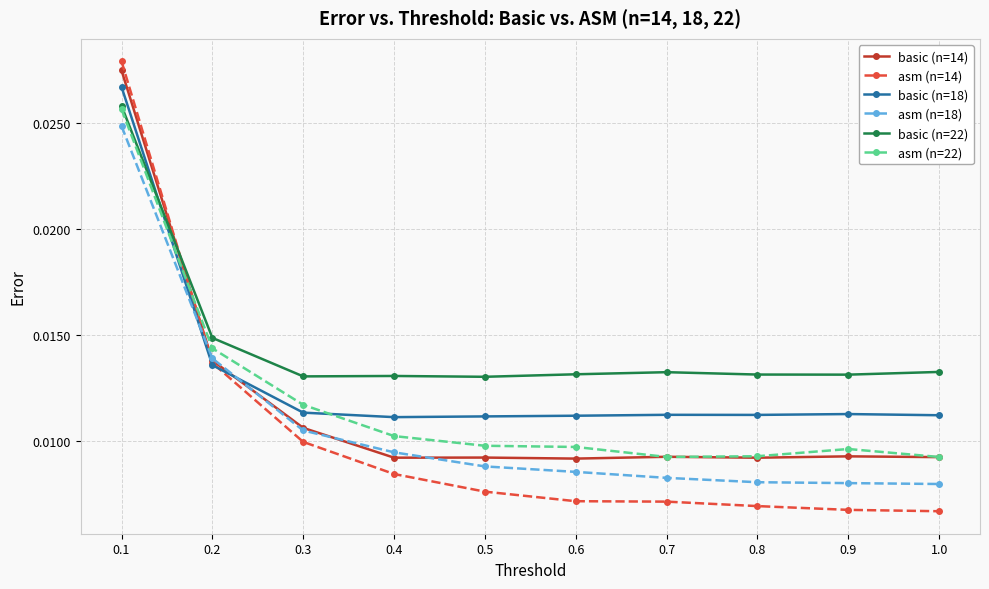

Which series has the widest spread of values?

asm (n=14)